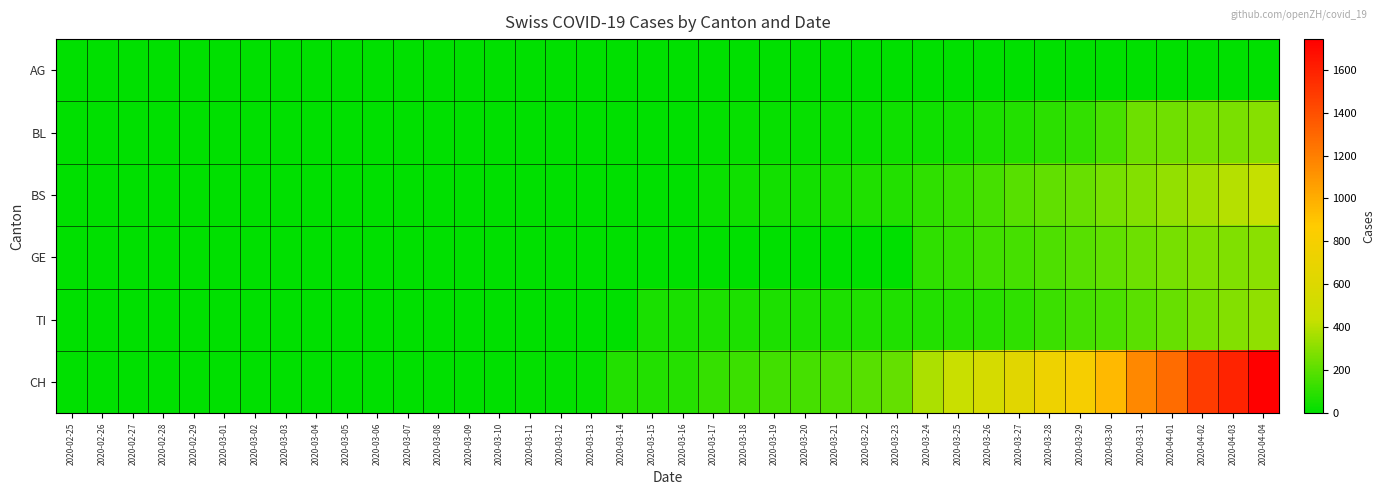

Which series changed the most between 2020-03-22 and 2020-04-02?

CH